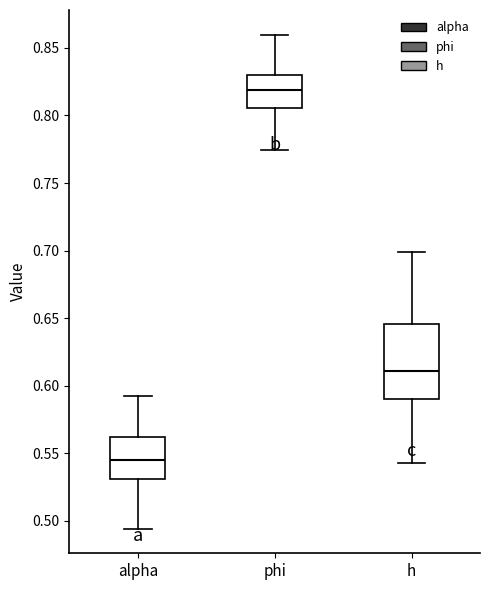

Which box is the tallest, from its lower edge to its upper edge?

h